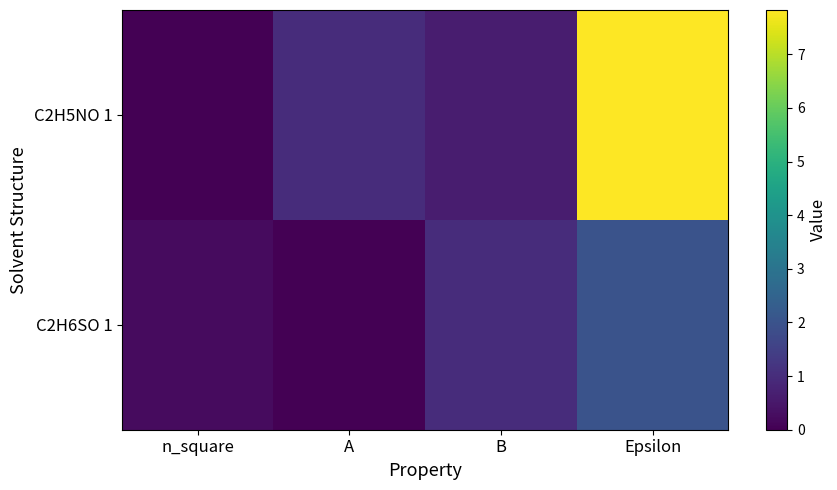

Which has a higher value, B or A?

A